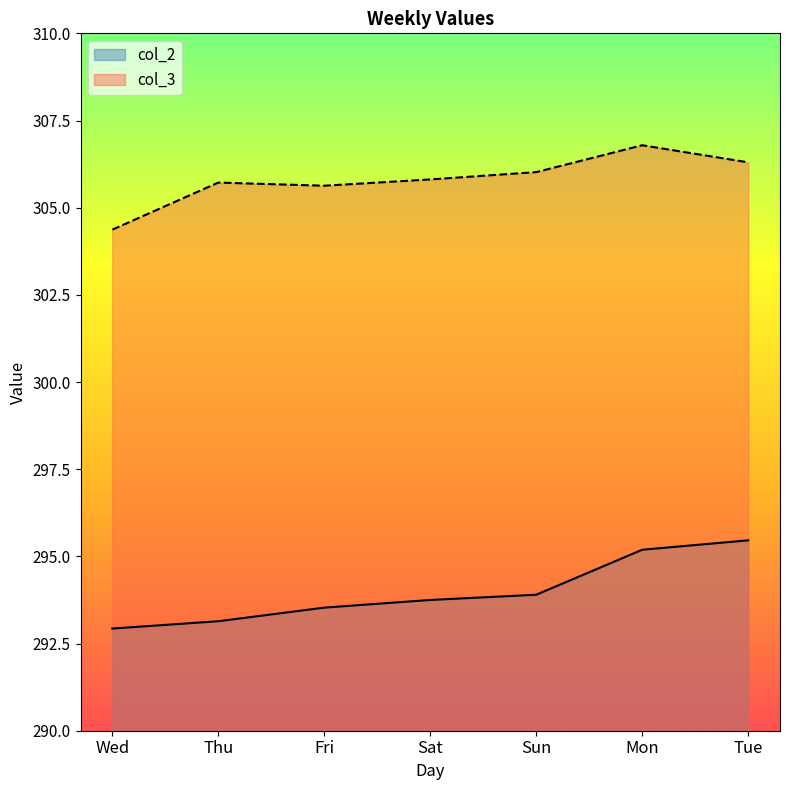

Rank the categories by col_3 value from highest to lowest.

Mon, Tue, Sun, Sat, Thu, Fri, Wed